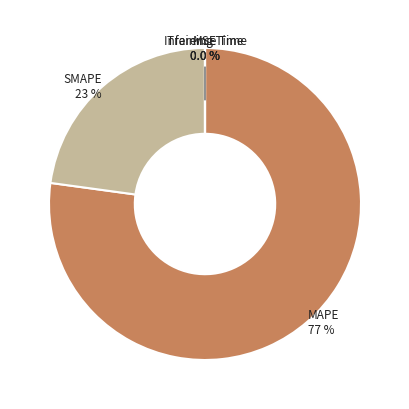

How much of the chart is everything except SMAPE?

77.2%